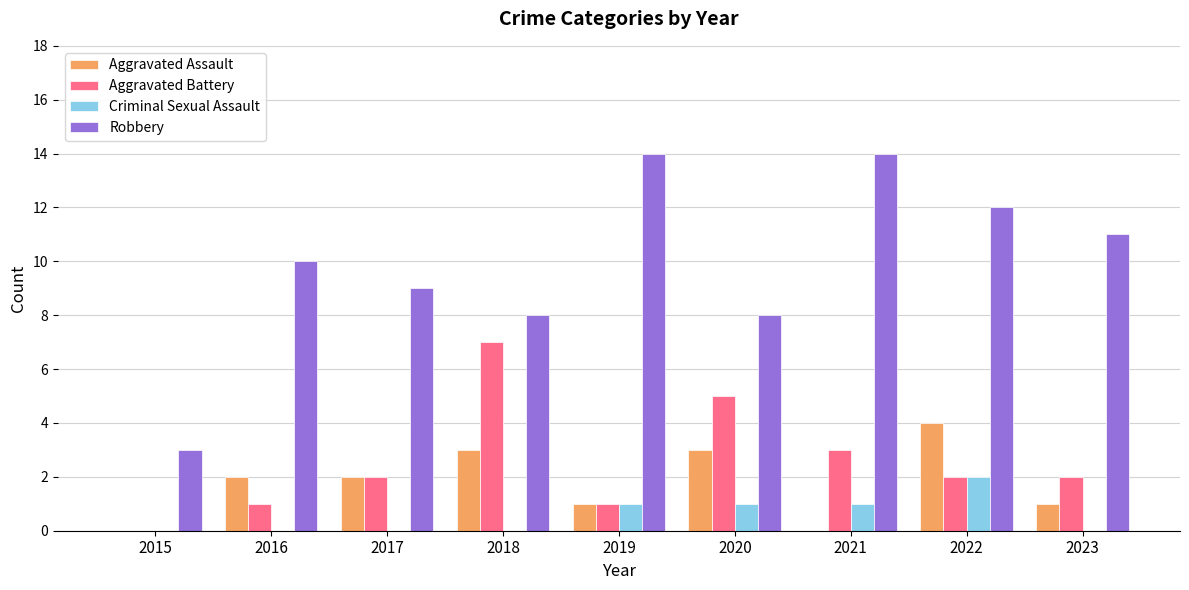

Reading left to right, list all the values displayed in this chart.

Aggravated Assault: 0	2	2	3	1	3	0	4	1
Aggravated Battery: 0	1	2	7	1	5	3	2	2
Criminal Sexual Assault: 0	0	0	0	1	1	1	2	0
Robbery: 3	10	9	8	14	8	14	12	11